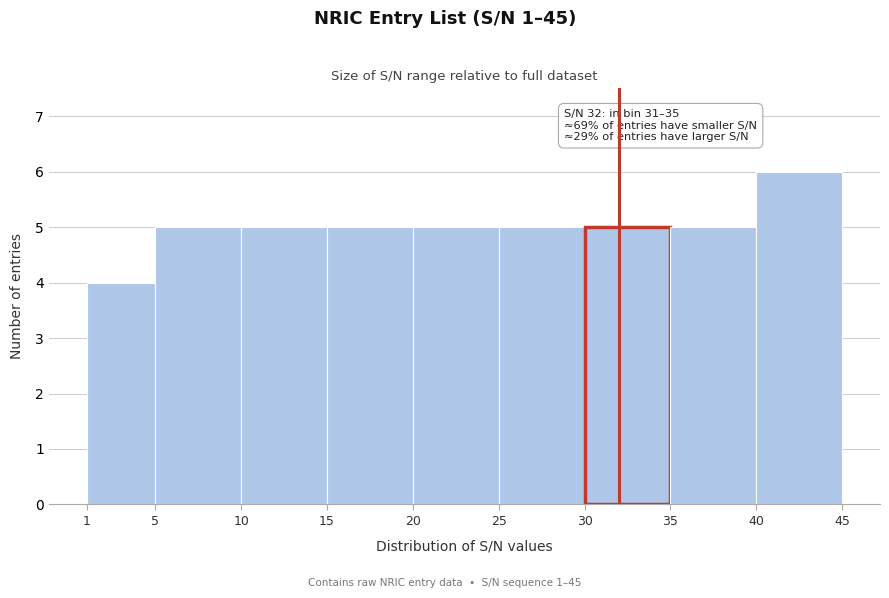

Over which range of the x-axis is the bar tallest?

40 to 45